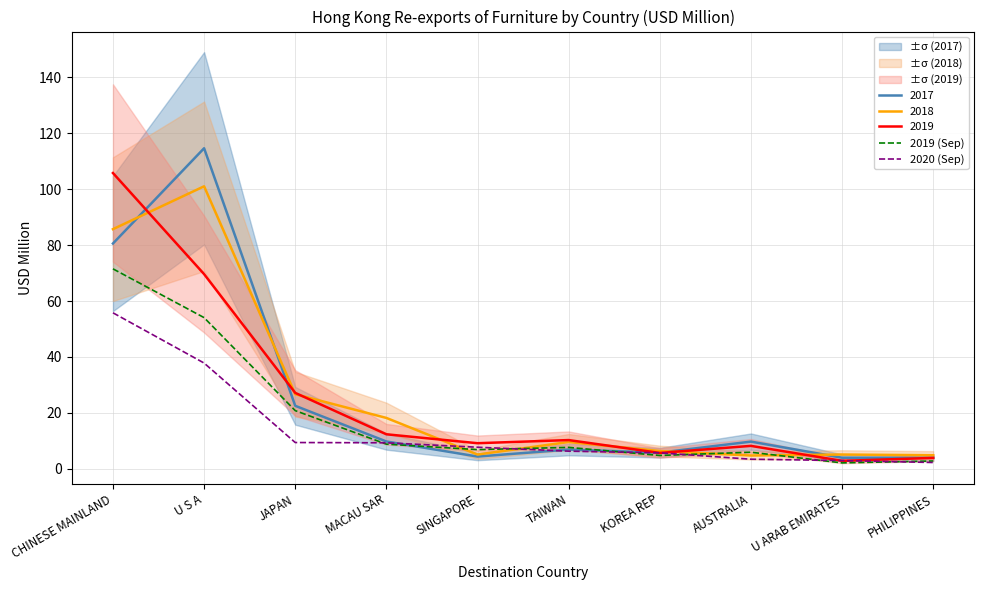

At which category is the sum across all series the highest?

CHINESE MAINLAND